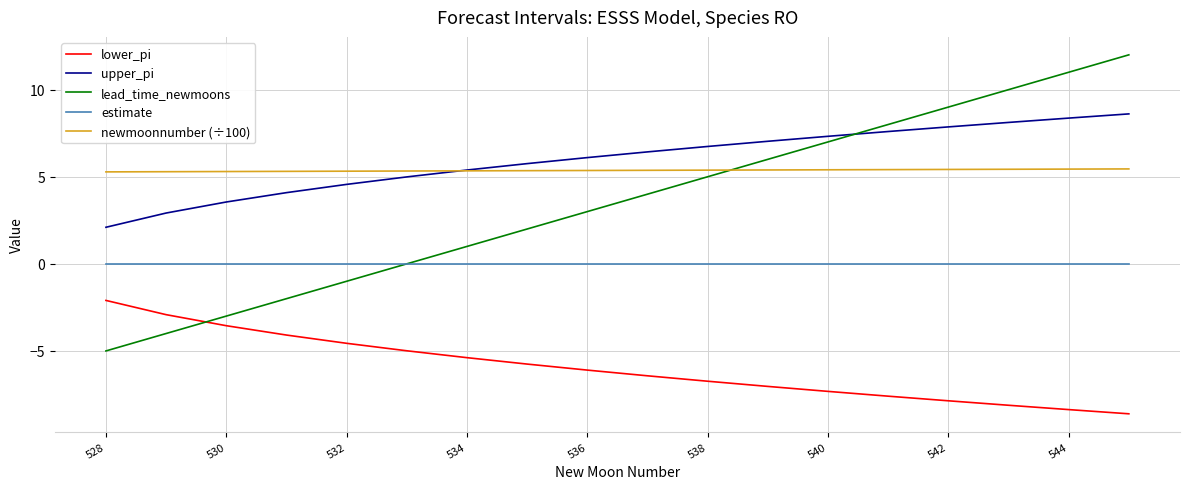

True or false: lower_pi and estimate cross at least once.

False